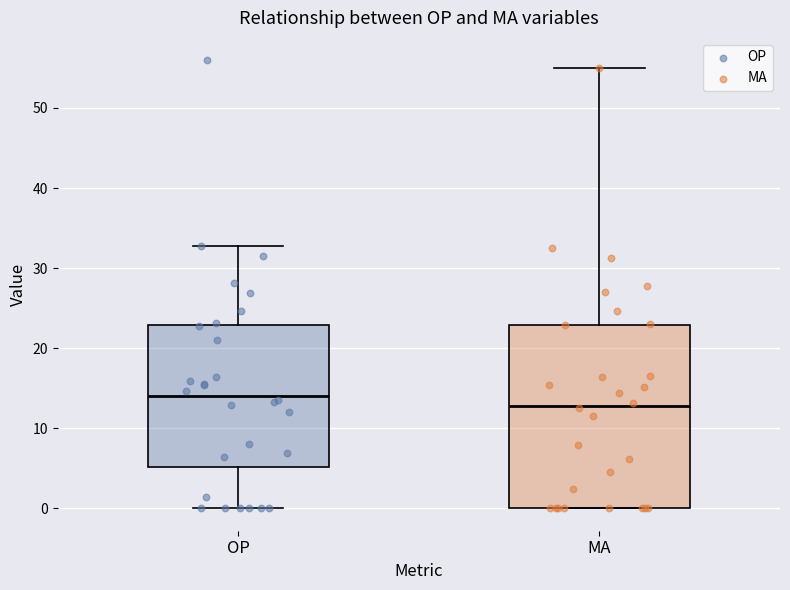

Which box's median line is the lowest?

MA